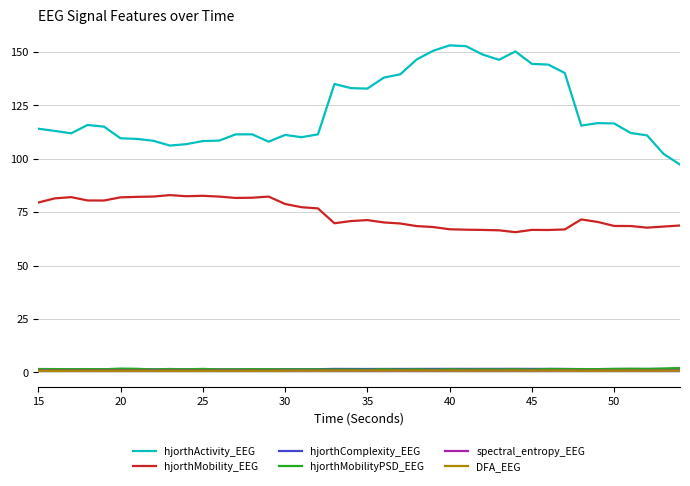

Which series has the largest total across all categories?

hjorthActivity_EEG